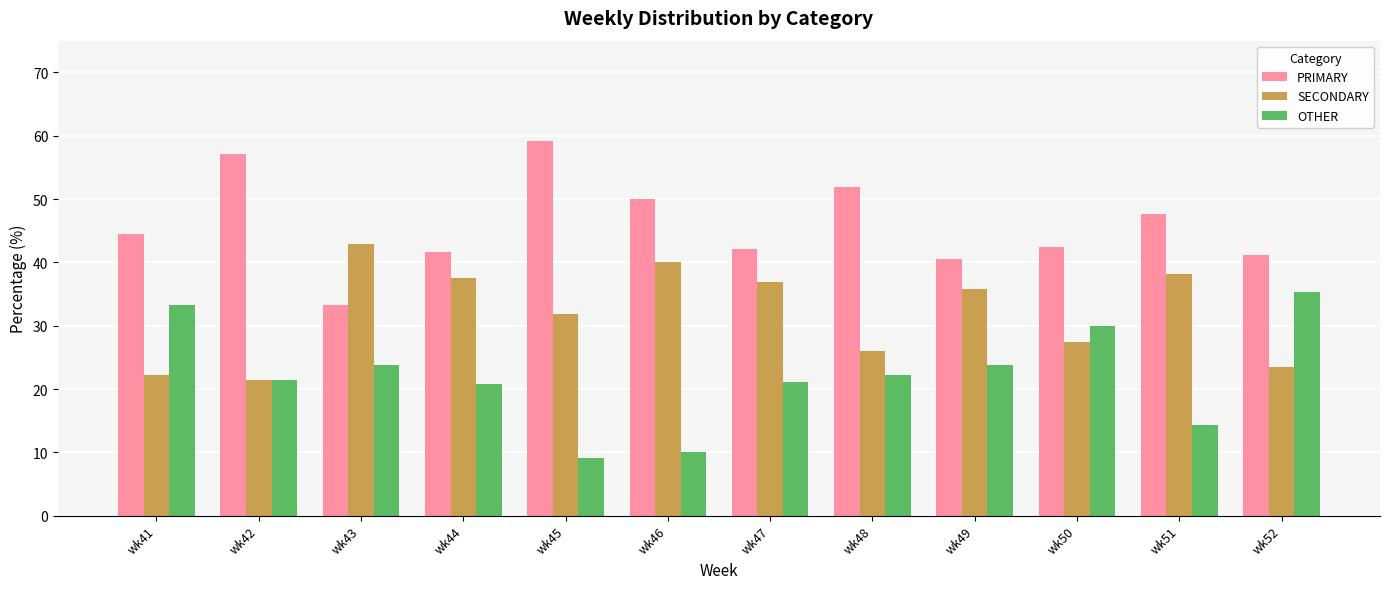

What is the lowest value of the SECONDARY series?

21.4